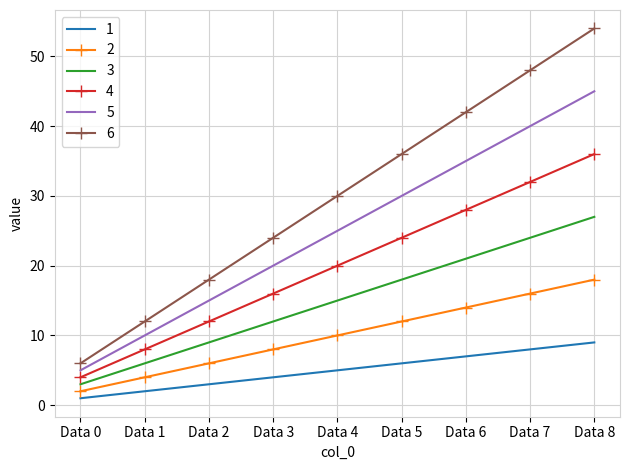

True or false: 1 and 5 cross at least once.

False